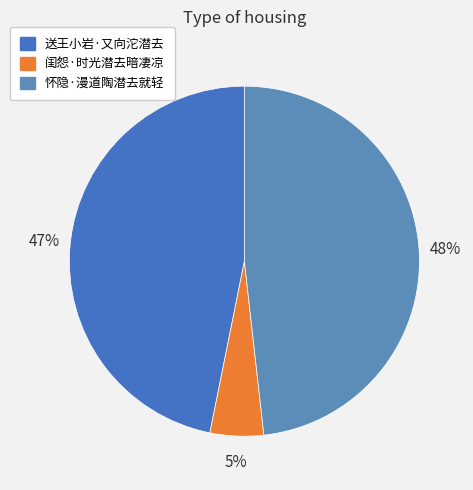

What percentage is NOT represented by 闺怨·时光潜去暗凄凉?

95.1%